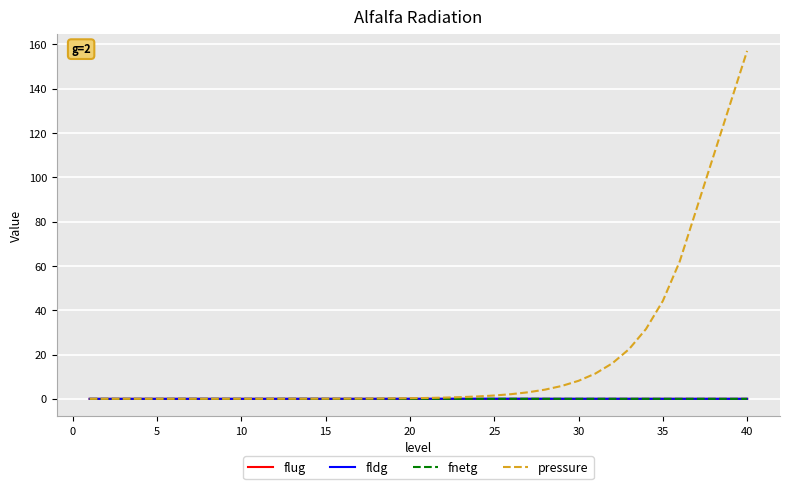

What is the maximum value for pressure?

157.1